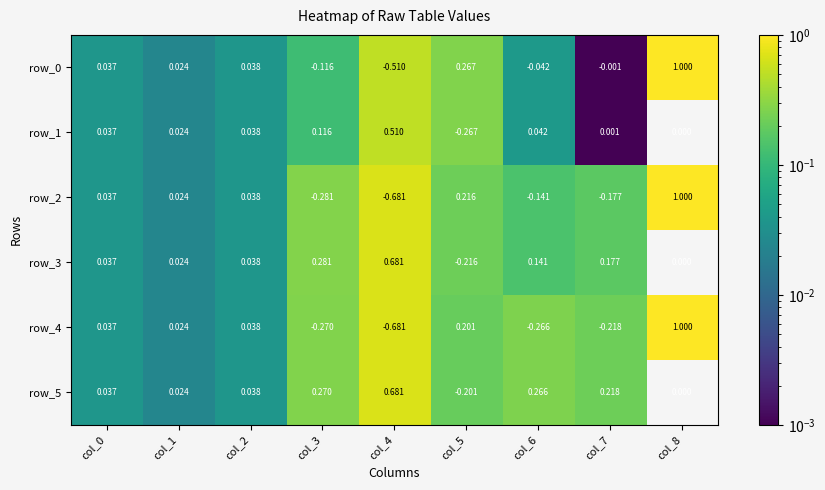

Is the value of row_2 at col_6 greater than the value of row_1 at col_8?

No